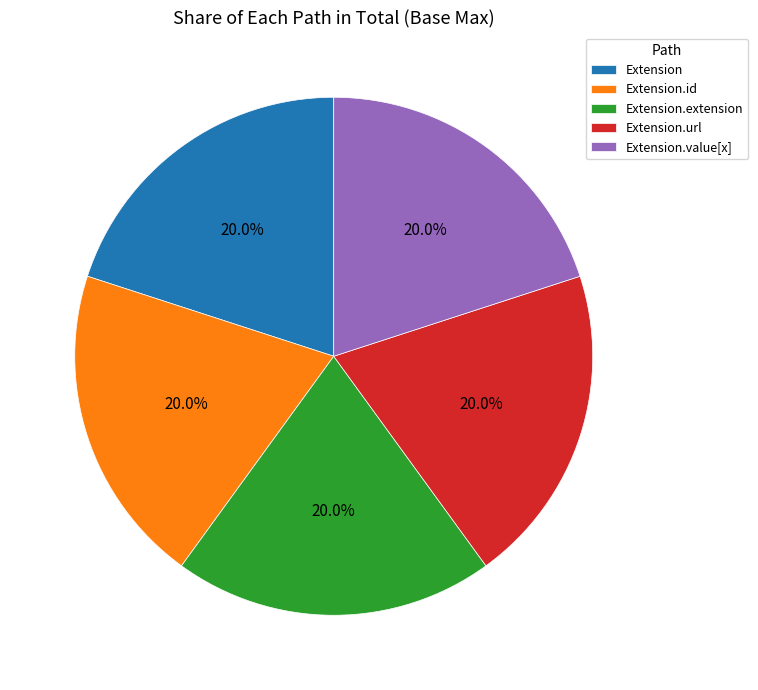

Is there any slice that represents more than half of the pie?

No